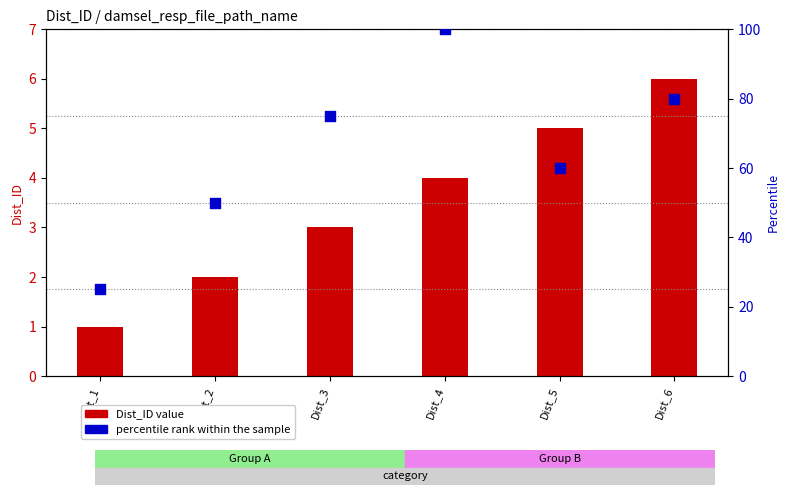

What are all the series names shown in the legend?

Dist_ID value, percentile rank within the sample